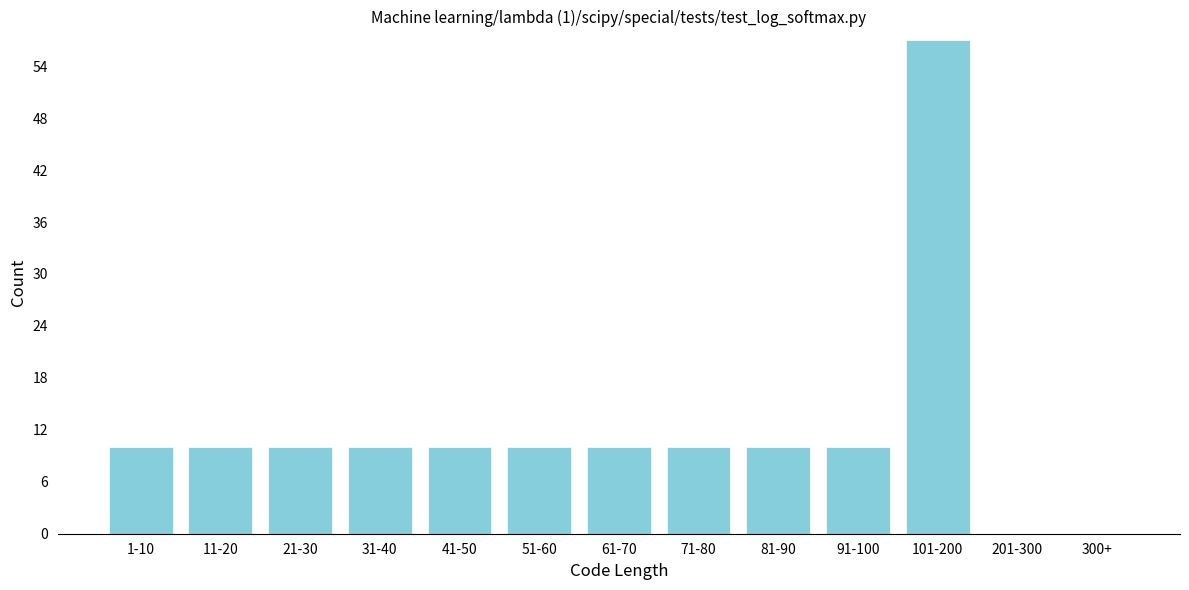

Reading left to right, extract all data points from this chart.

1-10=10	11-20=10	21-30=10	31-40=10	41-50=10	51-60=10	61-70=10	71-80=10	81-90=10	91-100=10	101-200=57	201-300=0	300+=0